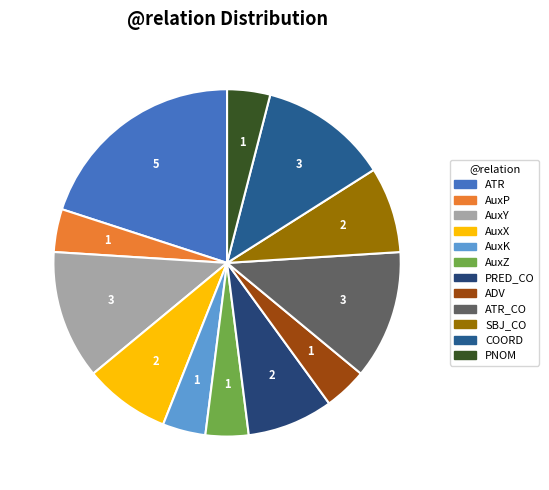

Which category has the biggest portion of the pie?

ATR